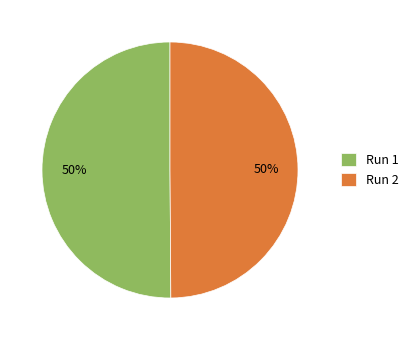

To the nearest percent, what is the average slice percentage?

50%